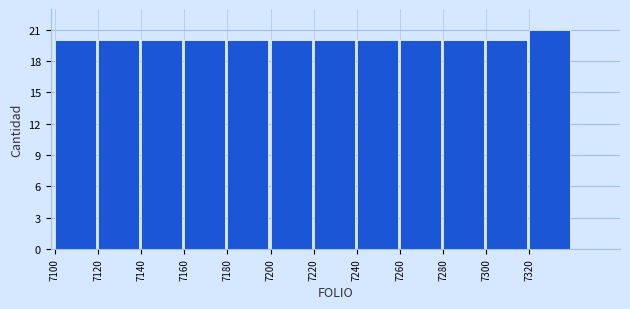

Reading left to right, list every bar in this chart as the range it spans on the x-axis followed by its height. The values are not printed on the chart, so give them approximately, as read against the axis.

7100 to 7120: 20
7120 to 7140: 20
7140 to 7160: 20
7160 to 7180: 20
7180 to 7200: 20
7200 to 7220: 20
7220 to 7240: 20
7240 to 7260: 20
7260 to 7280: 20
7280 to 7300: 20
7300 to 7320: 20
7320 to 7340: 21